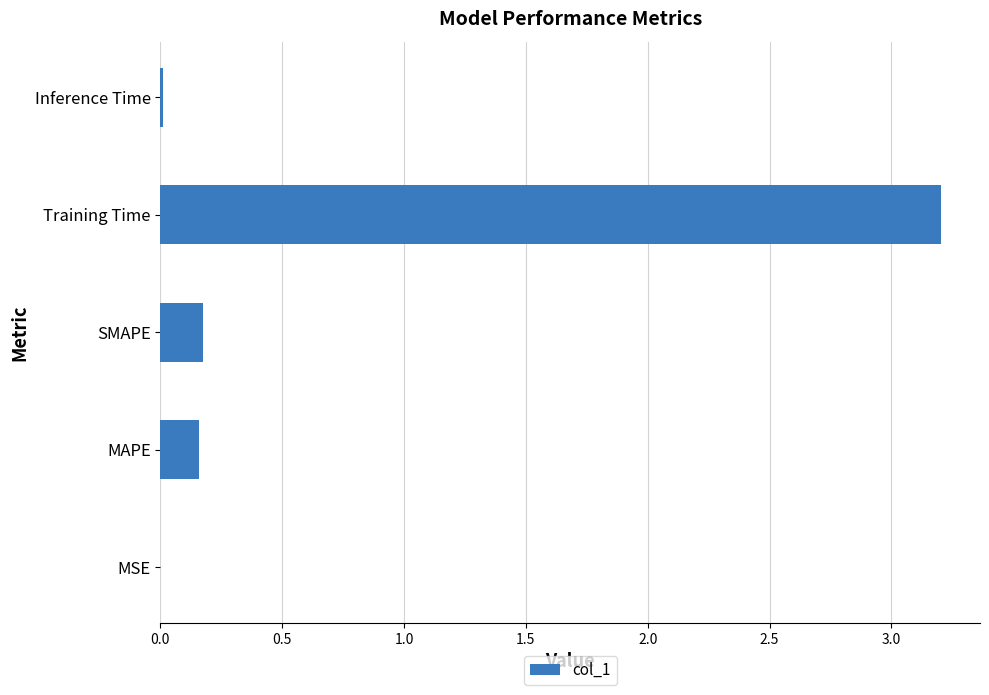

Which has a higher value, Training Time or Inference Time?

Training Time